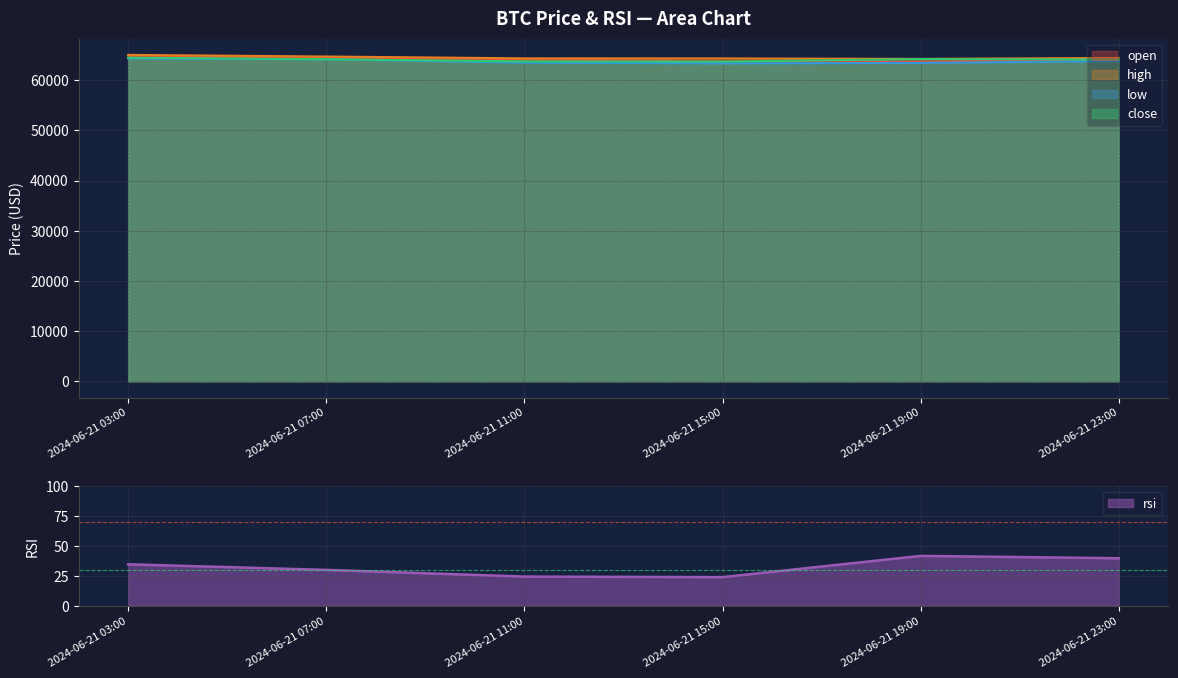

Where is the first local minimum for open?

2024-06-21 19:00